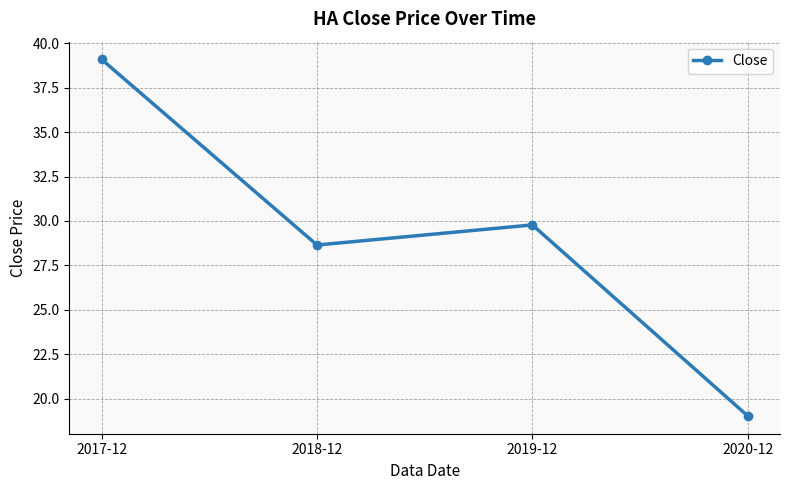

What is the maximum value shown in the chart?

39.1